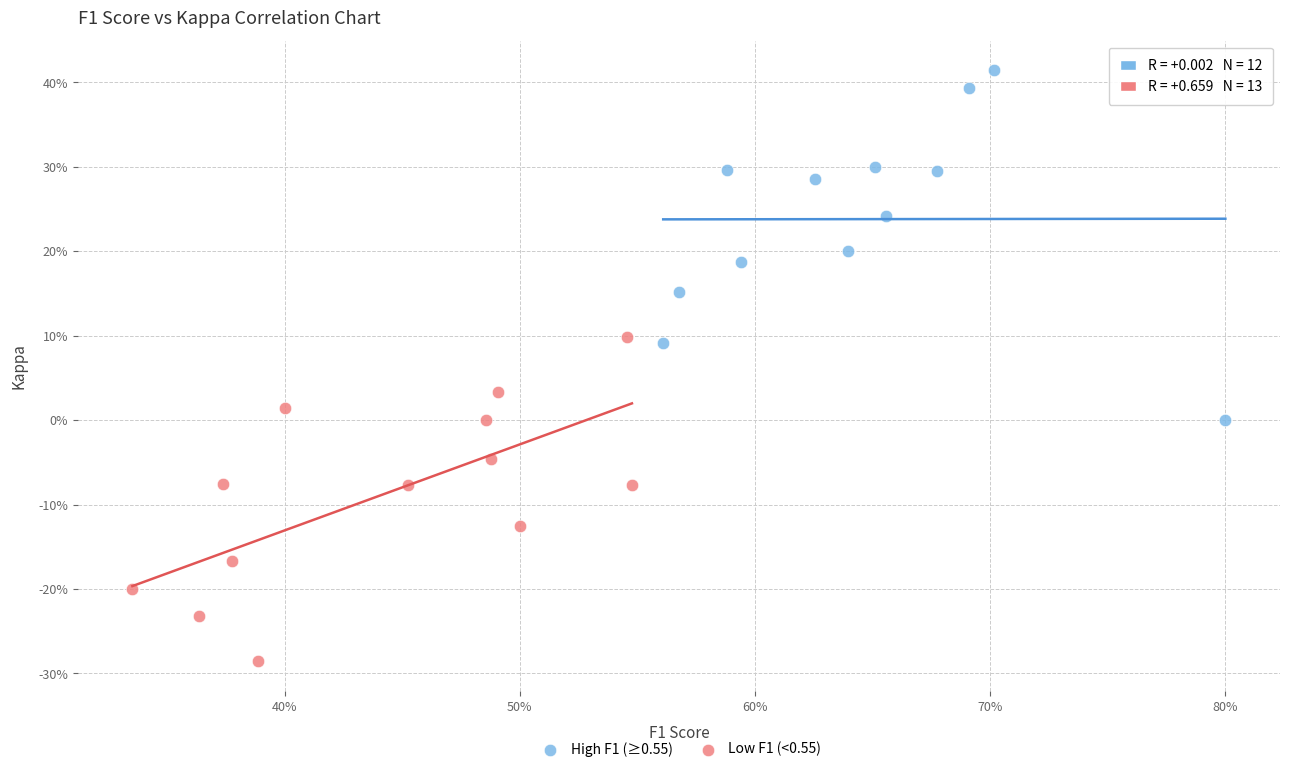

Which series contains the highest Y value?

High F1 (≥0.55)